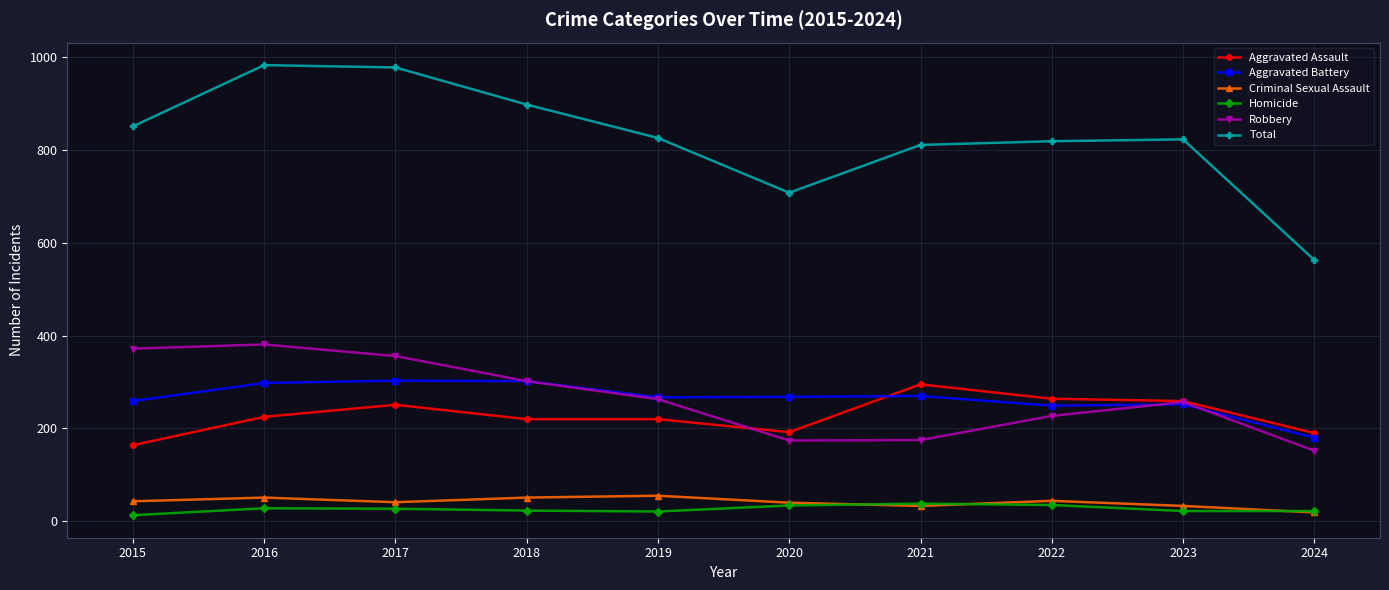

The Aggravated Assault series shows 293 at 2015. True or false?

False